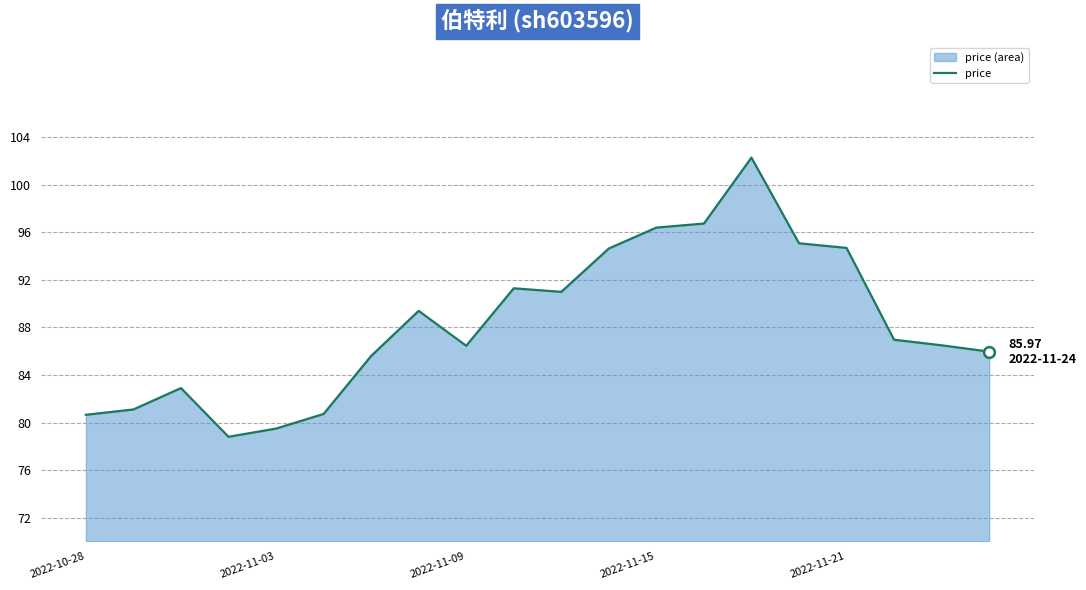

What is the minimum value shown in the chart?

78.8